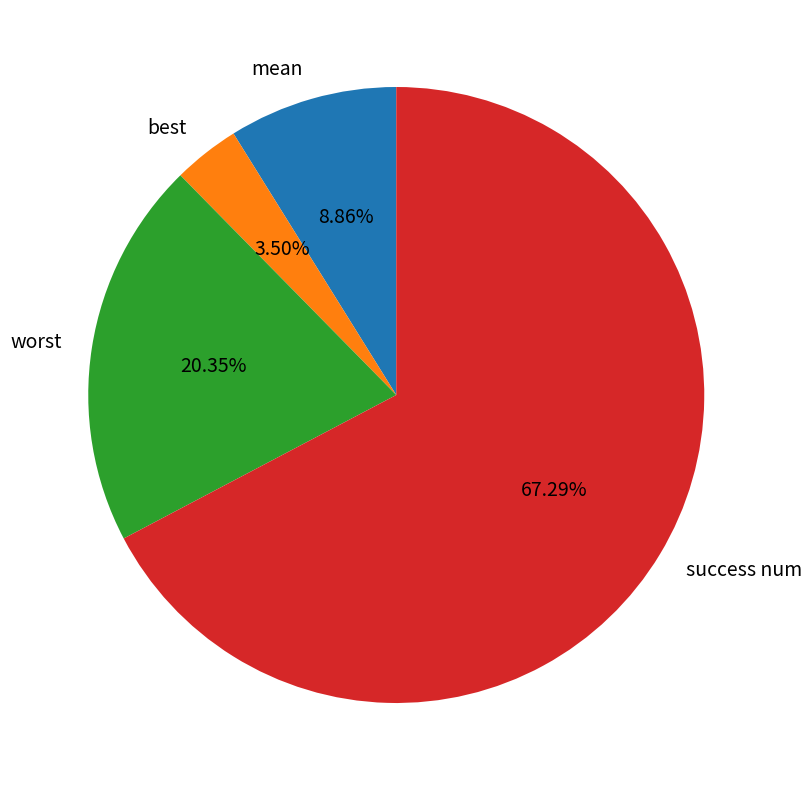

Is mean the majority of the pie?

No